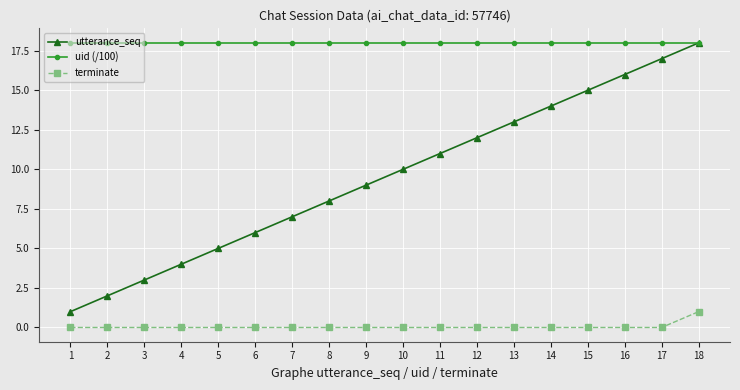

What is the minimum value for uid (/100)?

18.0